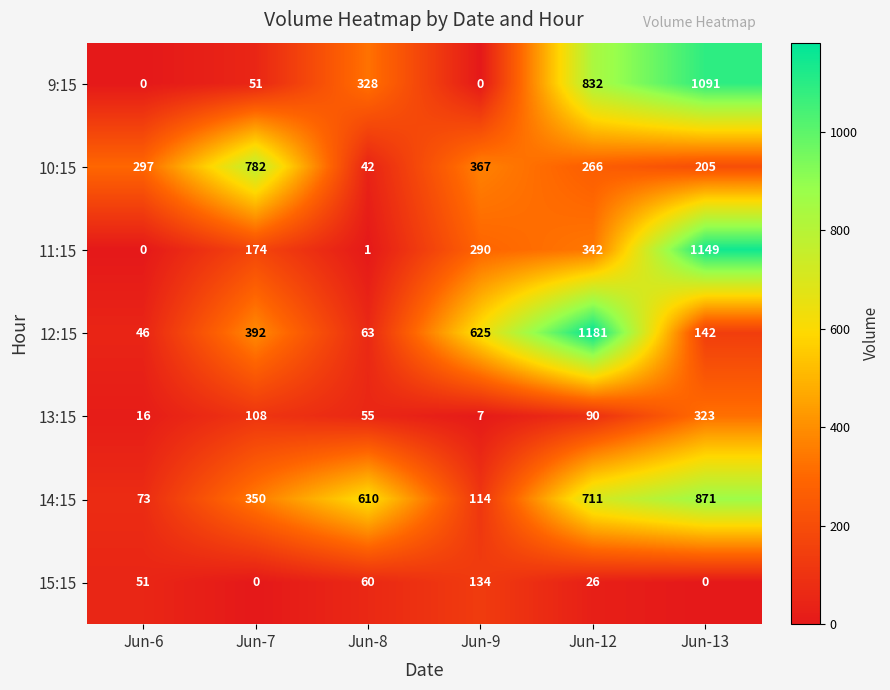

At which category is the sum across all series the highest?

Jun-13